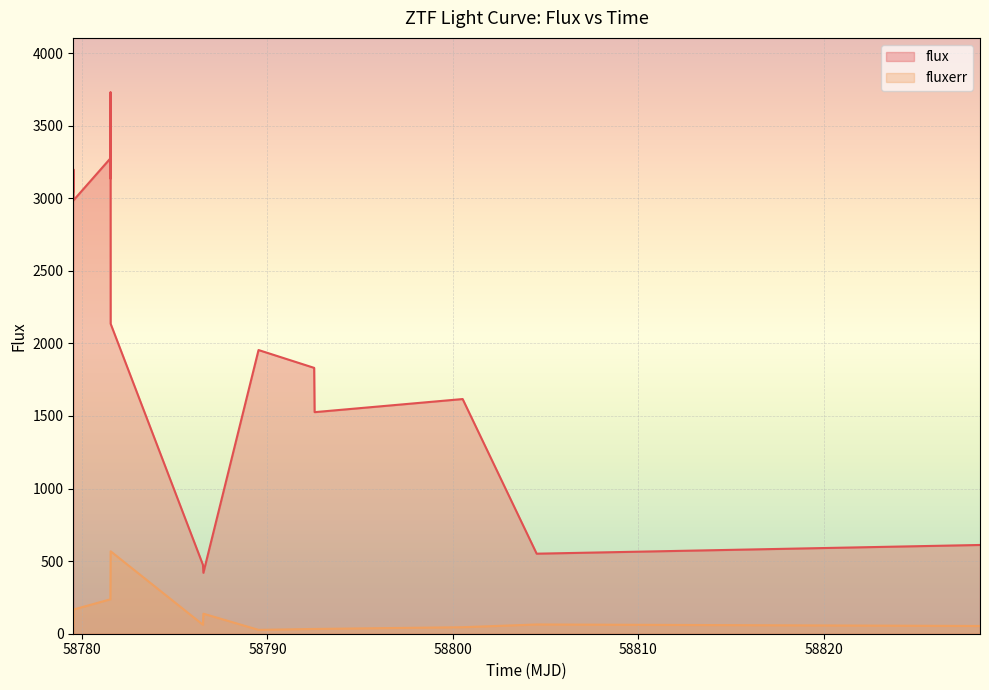

List the series in order of their overall mean, highest first.

flux, fluxerr